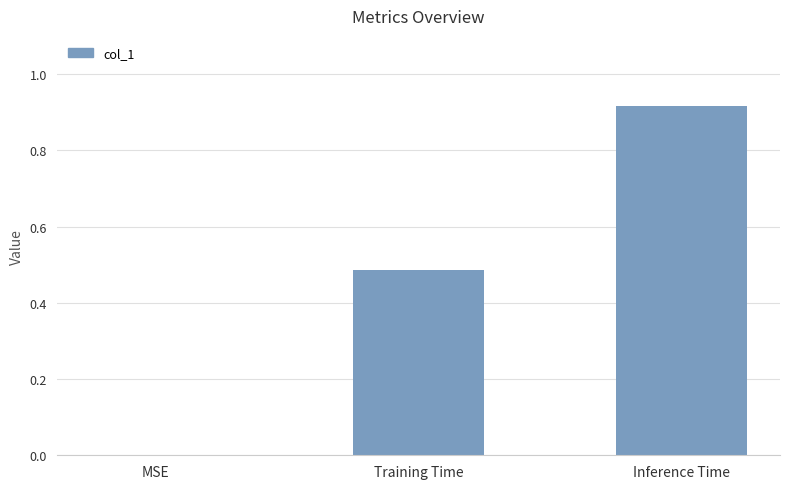

True or false: the data shows 1.4 at Inference Time.

False